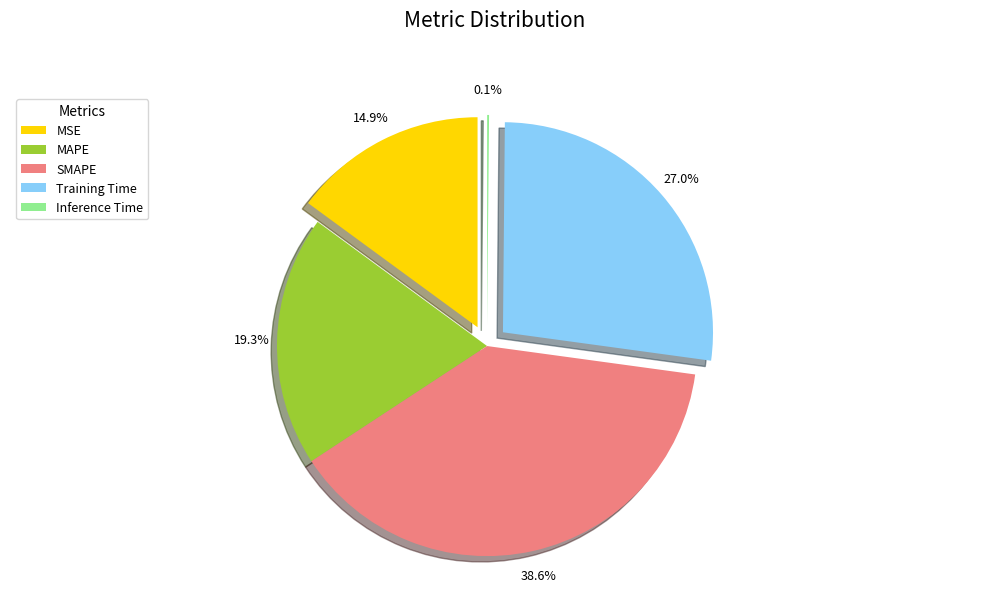

What percentage is the MSE slice, to the nearest percent?

15%